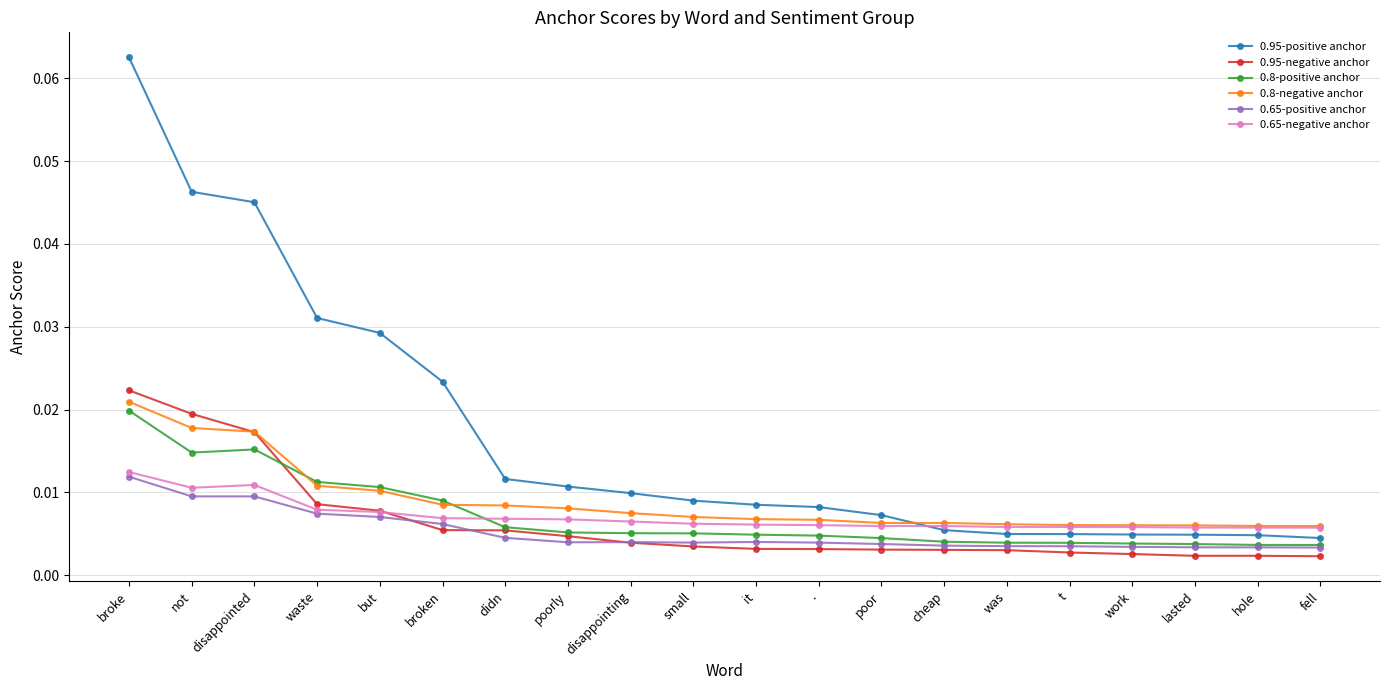

True or false: 0.65-positive anchor and 0.8-negative anchor intersect in this chart.

False